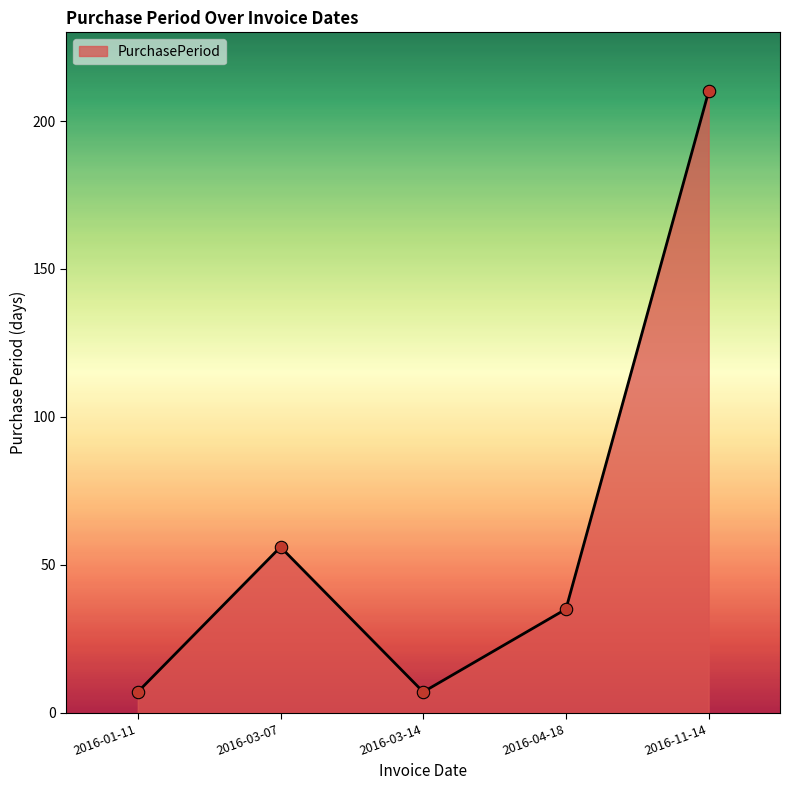

Which has a higher value, 2016-04-18 or 2016-11-14?

2016-11-14